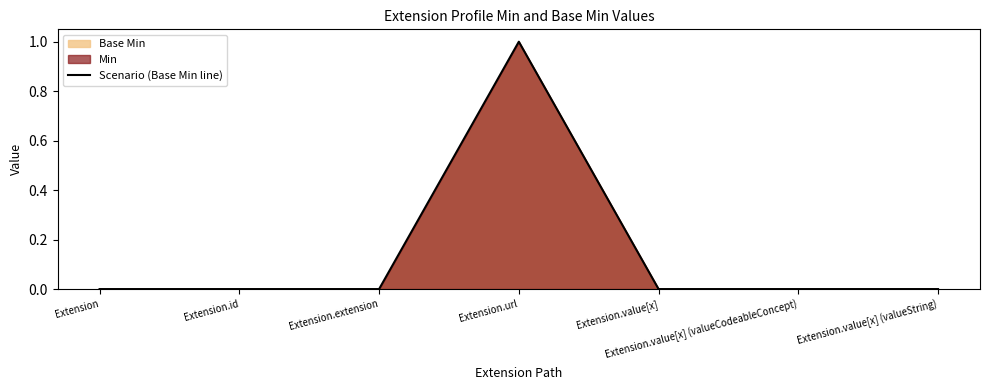

How many categories are shown in the chart?

7